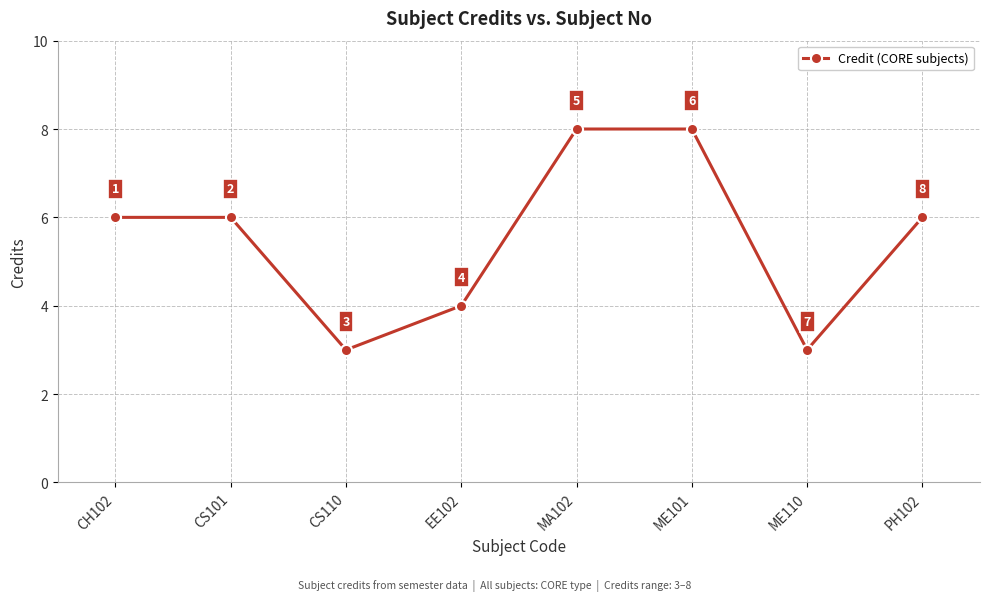

What position from the left is ME110?

7